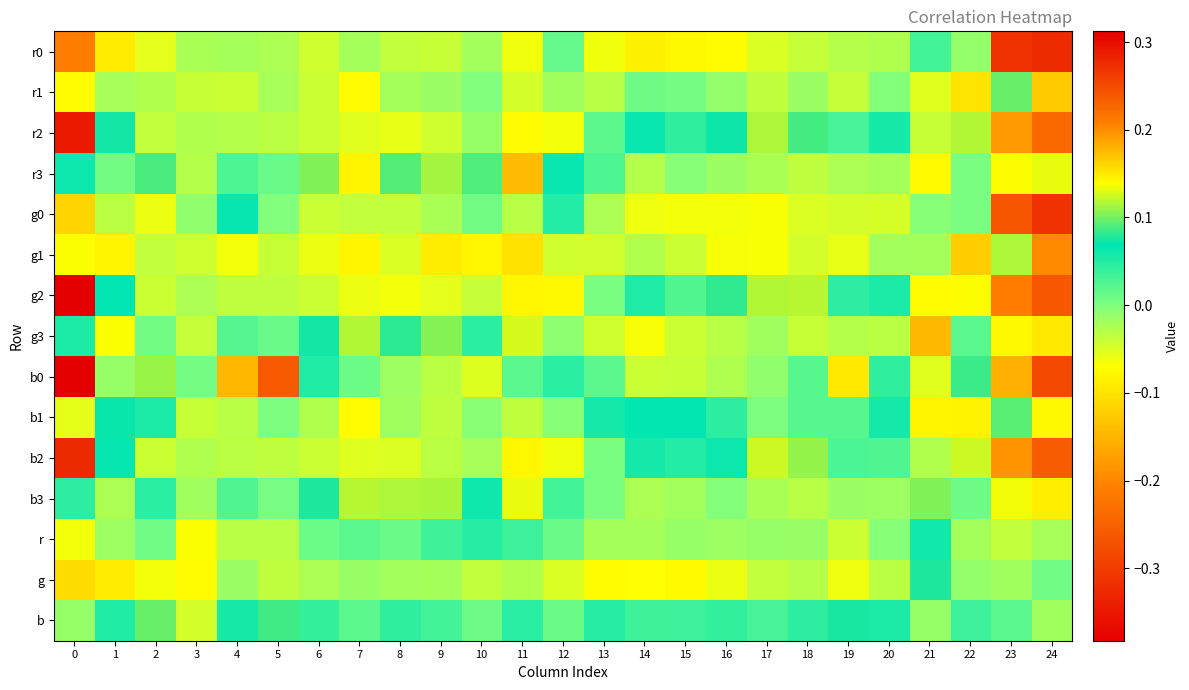

Reading right to left, what are all the values shown in this chart?

r0: 24=-0.3	23=-0.3	22=-0.0	21=0.0	20=-0.0	19=-0.0	18=-0.0	17=-0.0	16=-0.1	15=-0.1	14=-0.1	13=-0.1	12=0.0	11=-0.1	10=-0.0	9=-0.0	8=-0.0	7=-0.0	6=-0.0	5=-0.0	4=-0.0	3=-0.0	2=-0.1	1=-0.1	0=0.2
r1: 24=0.2	23=0.1	22=-0.1	21=-0.1	20=-0.0	19=-0.0	18=-0.0	17=-0.0	16=-0.0	15=0.0	14=0.0	13=-0.0	12=-0.0	11=-0.0	10=-0.0	9=-0.0	8=-0.0	7=-0.1	6=-0.0	5=-0.0	4=-0.0	3=-0.0	2=-0.0	1=-0.0	0=-0.1
r2: 24=-0.2	23=-0.2	22=0.1	21=-0.0	20=0.1	19=0.0	18=0.1	17=0.1	16=0.1	15=0.0	14=0.1	13=0.0	12=-0.1	11=-0.1	10=-0.0	9=-0.0	8=-0.1	7=-0.1	6=-0.0	5=-0.0	4=-0.0	3=-0.0	2=-0.0	1=0.1	0=-0.3
r3: 24=0.1	23=0.1	22=0.0	21=0.1	20=-0.0	19=-0.0	18=-0.0	17=-0.0	16=-0.0	15=-0.0	14=-0.0	13=0.0	12=0.1	11=0.2	10=0.1	9=0.1	8=0.1	7=0.1	6=0.1	5=0.0	4=0.0	3=-0.0	2=0.1	1=0.0	0=0.1
g0: 24=-0.3	23=-0.3	22=0.0	21=-0.0	20=-0.0	19=-0.0	18=-0.1	17=-0.1	16=-0.1	15=-0.1	14=-0.1	13=-0.0	12=0.0	11=-0.0	10=0.0	9=-0.0	8=-0.0	7=-0.0	6=-0.0	5=-0.0	4=0.1	3=-0.0	2=-0.1	1=-0.0	0=0.2
g1: 24=0.2	23=0.1	22=-0.1	21=-0.0	20=-0.0	19=-0.1	18=-0.0	17=-0.1	16=-0.1	15=-0.0	14=-0.0	13=-0.0	12=-0.0	11=-0.1	10=-0.1	9=-0.1	8=-0.0	7=-0.1	6=-0.1	5=-0.0	4=-0.1	3=-0.0	2=-0.0	1=-0.1	0=-0.1
g2: 24=-0.3	23=-0.2	22=0.1	21=-0.1	20=0.1	19=0.0	18=0.1	17=0.1	16=0.1	15=0.0	14=0.1	13=0.0	12=-0.1	11=-0.1	10=-0.0	9=-0.1	8=-0.1	7=-0.1	6=-0.0	5=-0.0	4=-0.0	3=-0.0	2=-0.0	1=0.1	0=-0.4
g3: 24=0.2	23=0.1	22=0.0	21=0.2	20=-0.0	19=-0.0	18=-0.0	17=-0.0	16=-0.0	15=-0.0	14=-0.1	13=-0.0	12=-0.0	11=0.1	10=0.0	9=0.1	8=0.1	7=0.1	6=0.1	5=0.0	4=0.0	3=-0.0	2=0.0	1=-0.1	0=0.1
b0: 24=-0.3	23=-0.2	22=0.1	21=-0.1	20=0.0	19=0.2	18=0.0	17=-0.0	16=-0.0	15=-0.0	14=-0.0	13=0.0	12=0.0	11=0.0	10=-0.1	9=-0.0	8=-0.0	7=0.0	6=0.1	5=0.2	4=0.2	3=0.0	2=0.1	1=-0.0	0=0.3
b1: 24=0.1	23=0.1	22=-0.1	21=-0.1	20=0.1	19=0.0	18=0.0	17=0.0	16=0.0	15=0.1	14=0.1	13=0.1	12=-0.0	11=-0.0	10=-0.0	9=-0.0	8=-0.0	7=-0.1	6=-0.0	5=0.0	4=-0.0	3=-0.0	2=0.1	1=0.1	0=-0.1
b2: 24=-0.3	23=-0.2	22=0.1	21=-0.0	20=0.0	19=0.0	18=0.1	17=0.1	16=0.1	15=0.1	14=0.1	13=0.0	12=-0.1	11=-0.1	10=-0.0	9=-0.0	8=-0.1	7=-0.1	6=-0.0	5=-0.0	4=-0.0	3=-0.0	2=-0.0	1=0.1	0=-0.3
b3: 24=0.1	23=0.1	22=0.0	21=0.1	20=-0.0	19=-0.0	18=-0.0	17=-0.0	16=-0.0	15=-0.0	14=-0.0	13=0.0	12=0.0	11=0.1	10=0.1	9=0.1	8=0.1	7=0.1	6=0.1	5=0.0	4=0.0	3=-0.0	2=0.0	1=-0.0	0=0.0
r: 24=-0.0	23=-0.0	22=-0.0	21=0.1	20=-0.0	19=-0.0	18=-0.0	17=-0.0	16=-0.0	15=-0.0	14=-0.0	13=-0.0	12=0.0	11=0.0	10=0.0	9=0.0	8=0.0	7=0.0	6=0.0	5=-0.0	4=-0.0	3=-0.1	2=0.0	1=-0.0	0=-0.1
g: 24=0.0	23=-0.0	22=-0.0	21=0.1	20=-0.0	19=-0.1	18=-0.0	17=-0.0	16=-0.1	15=-0.1	14=-0.1	13=-0.1	12=-0.0	11=-0.0	10=-0.0	9=-0.0	8=-0.0	7=-0.0	6=-0.0	5=-0.0	4=-0.0	3=-0.1	2=-0.1	1=-0.1	0=-0.1
b: 24=-0.0	23=0.0	22=0.0	21=-0.0	20=0.1	19=0.1	18=0.0	17=0.0	16=0.0	15=0.0	14=0.0	13=0.0	12=0.0	11=0.0	10=0.0	9=0.0	8=0.0	7=0.0	6=0.0	5=0.1	4=0.1	3=-0.0	2=0.1	1=0.1	0=-0.0